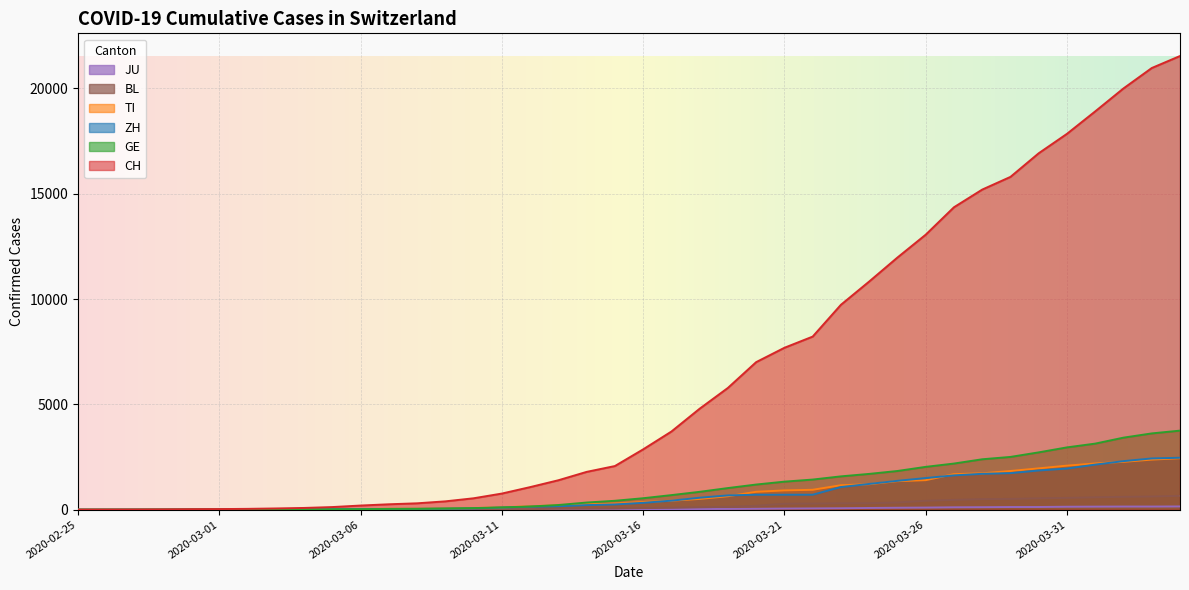

Is the value of ZH at 2020-03-31 greater than the value of BL at 2020-03-20?

Yes